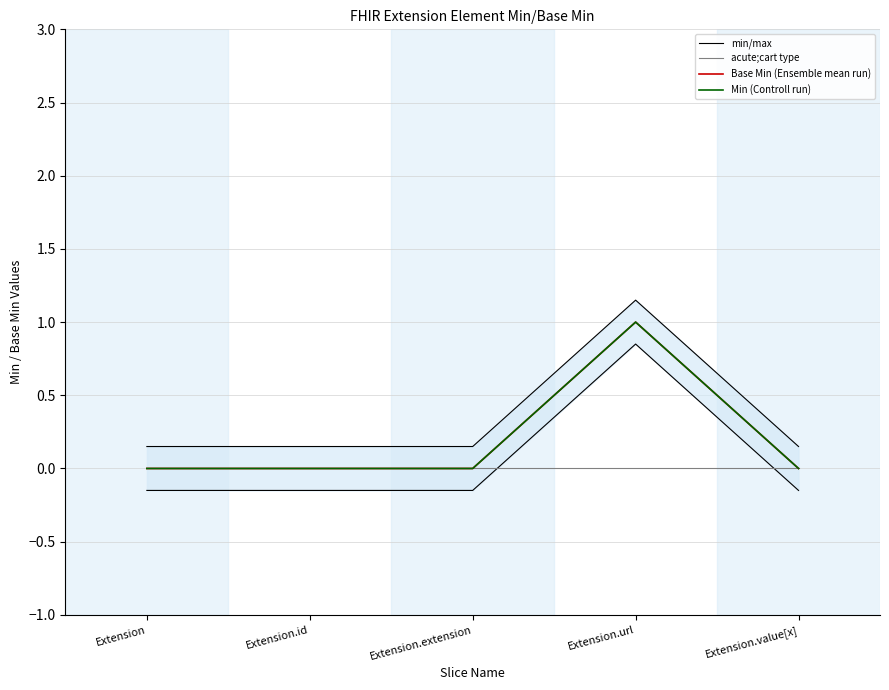

Is it true that acute;cart type equals 0.0 at Extension.value[x]?

True